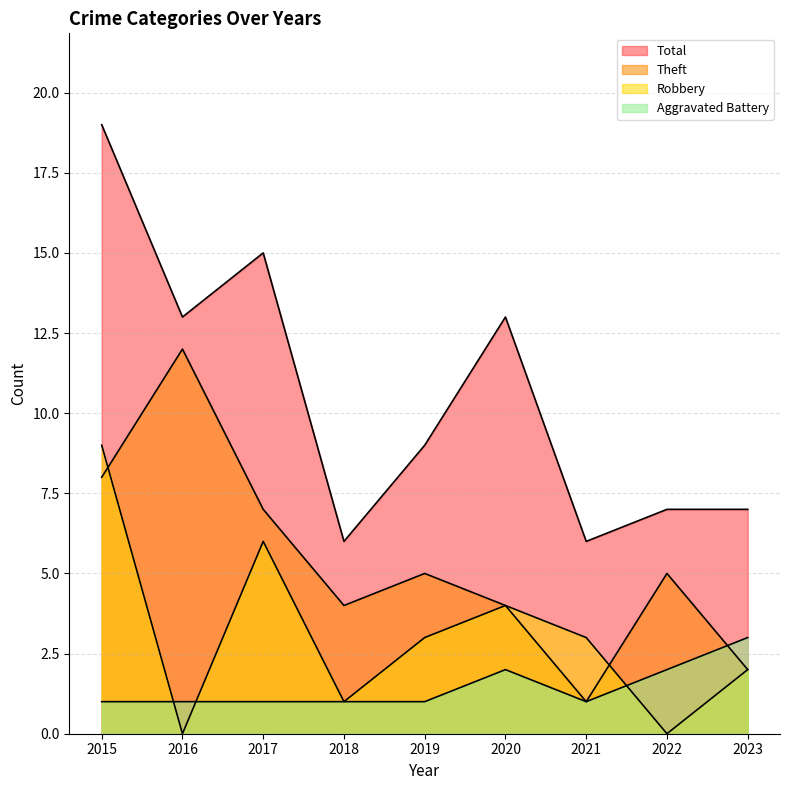

Reading right to left, extract all data points from this chart.

Aggravated Battery: 3	2	1	2	1	1	1	1	1
Robbery: 2	0	3	4	3	1	6	0	9
Theft: 2	5	1	4	5	4	7	12	8
Total: 7	7	6	13	9	6	15	13	19